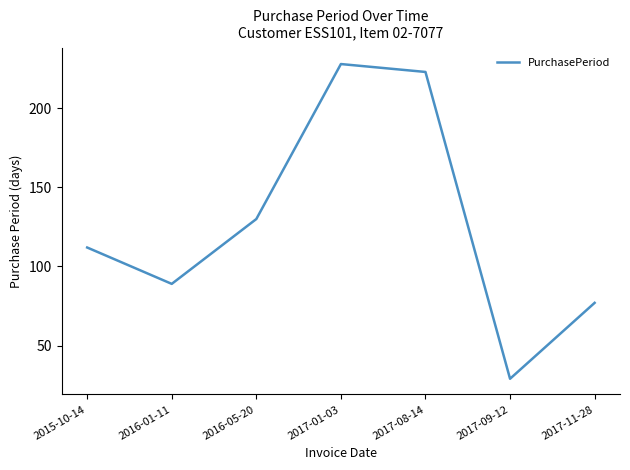

Is it true that the value at 2016-01-11 is 89?

True